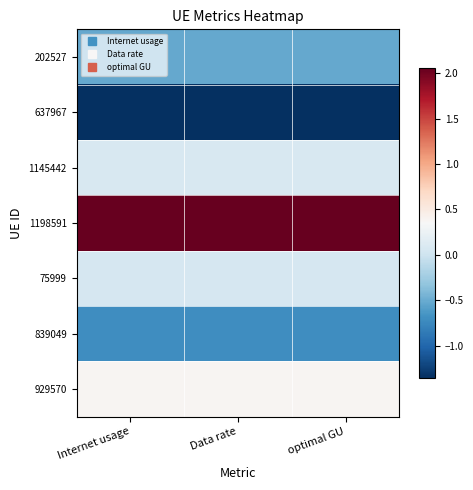

Reading left to right, what are all the values shown in this chart?

202527: Internet usage=-0.5	Data rate=-0.5	optimal GU=-0.5
637967: Internet usage=-1.4	Data rate=-1.4	optimal GU=-1.4
1145442: Internet usage=0.1	Data rate=0.1	optimal GU=0.1
1198591: Internet usage=2.1	Data rate=2.1	optimal GU=2.1
75999: Internet usage=0.1	Data rate=0.1	optimal GU=0.1
839049: Internet usage=-0.7	Data rate=-0.7	optimal GU=-0.7
929570: Internet usage=0.4	Data rate=0.4	optimal GU=0.4